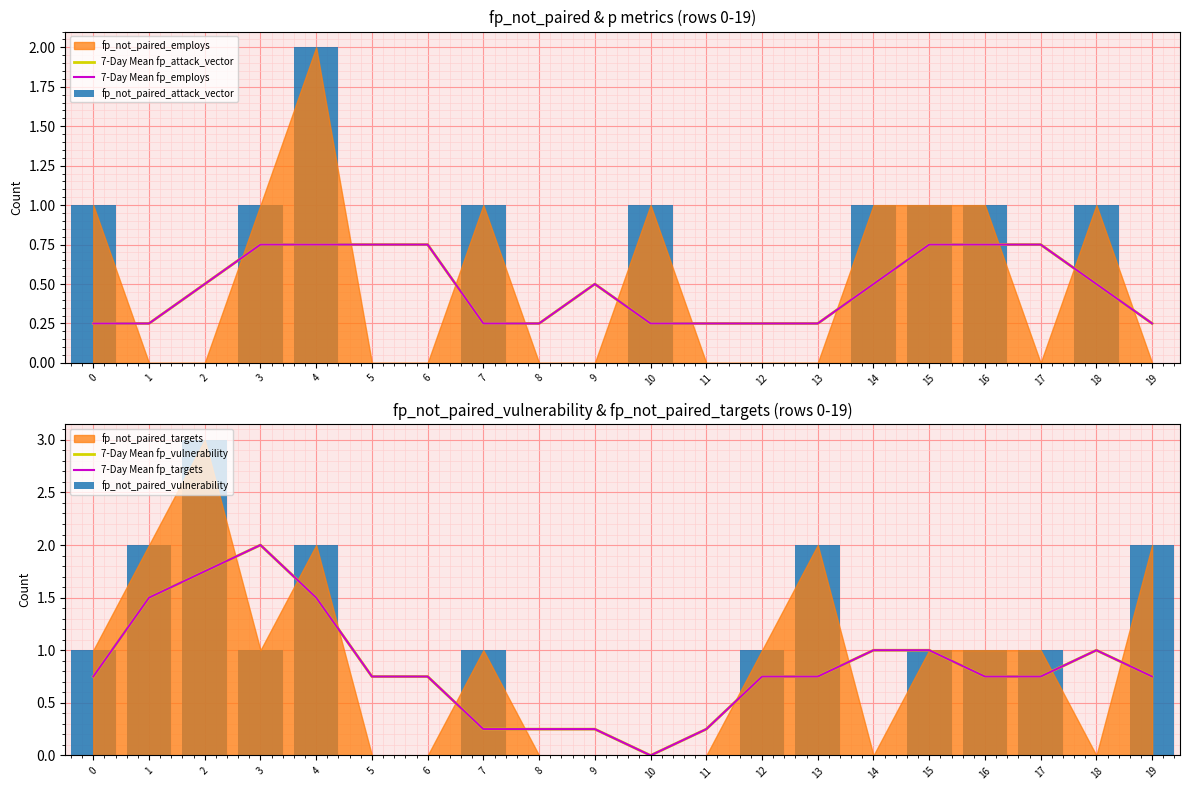

Does the chart contain any negative values?

No